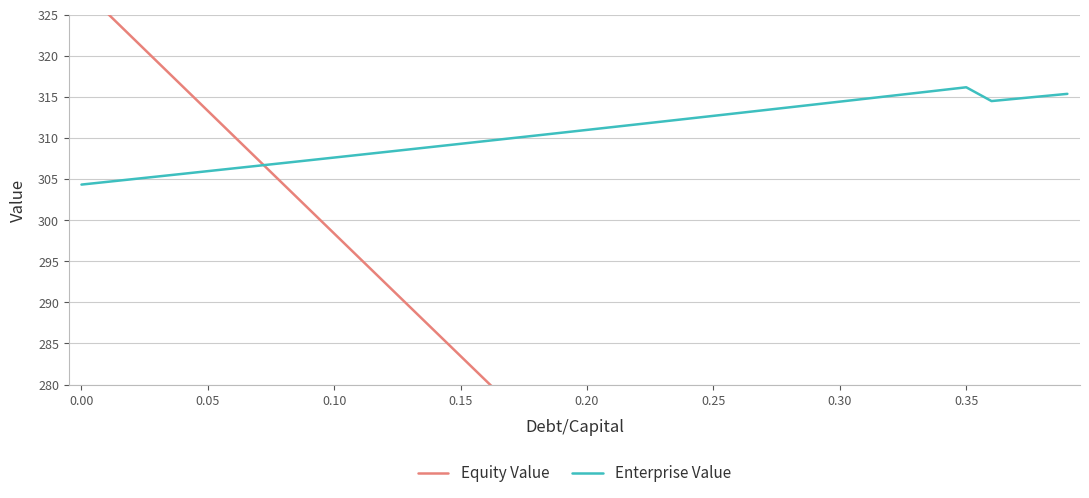

True or false: Enterprise Value and Equity Value cross at least once.

True